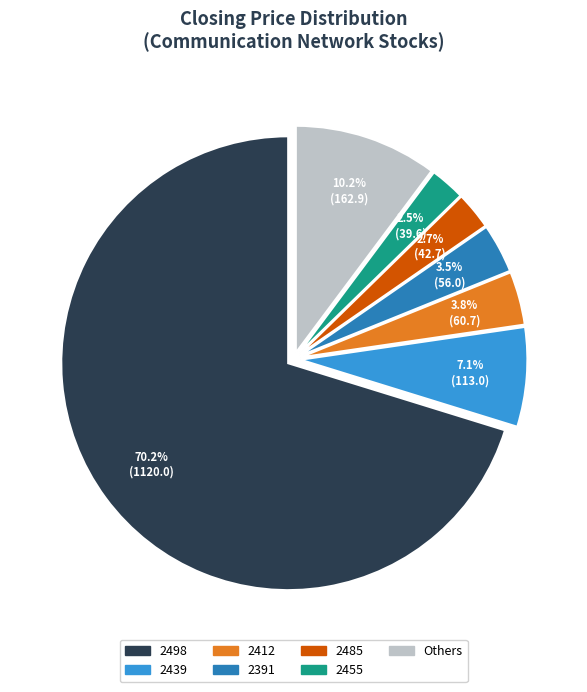

To the nearest percent, what is the difference between the largest and smallest slice percentages?

68%